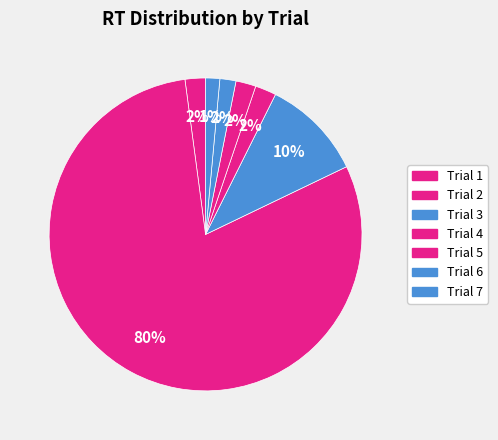

What is the ratio of the value at Trial 3 to the value at Trial 2?

0.1